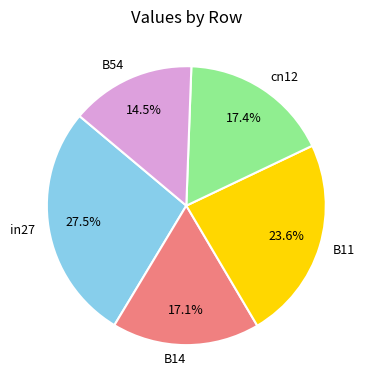

Does any single category account for the majority?

No